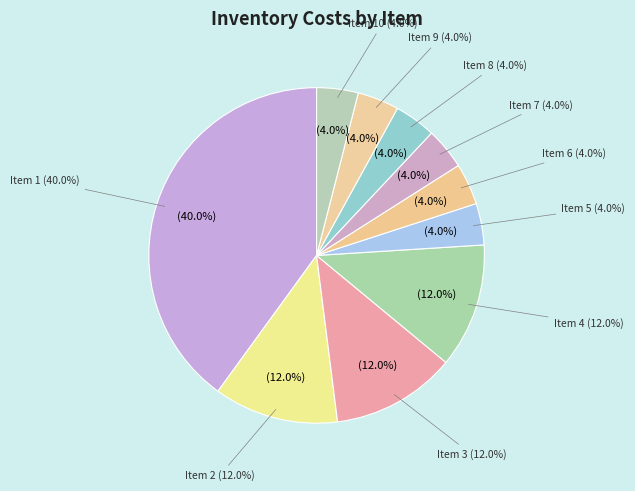

To the nearest percent, what is the difference between the largest and smallest slice percentages?

36%